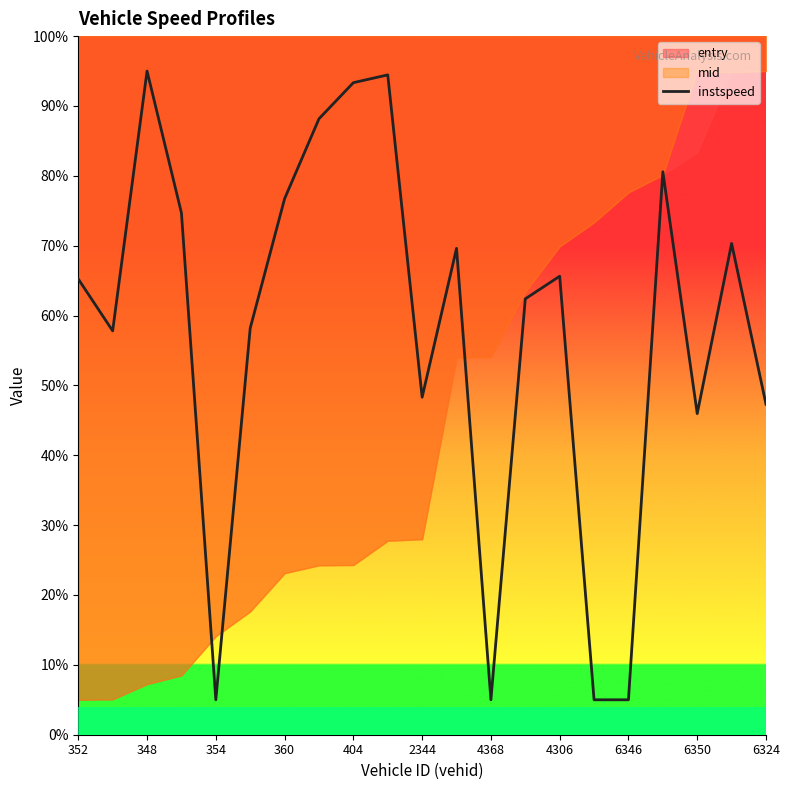

What is the maximum value shown in the chart?

95.0